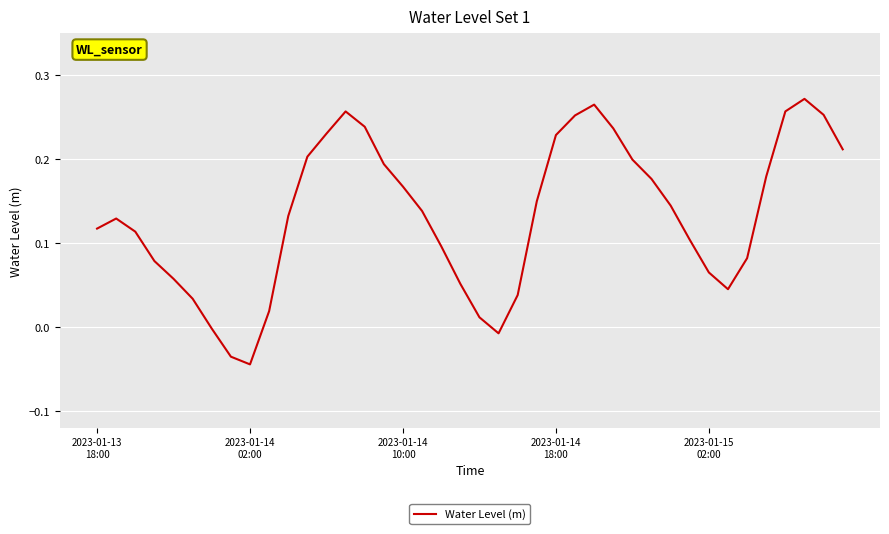

How many negative values are there?

4